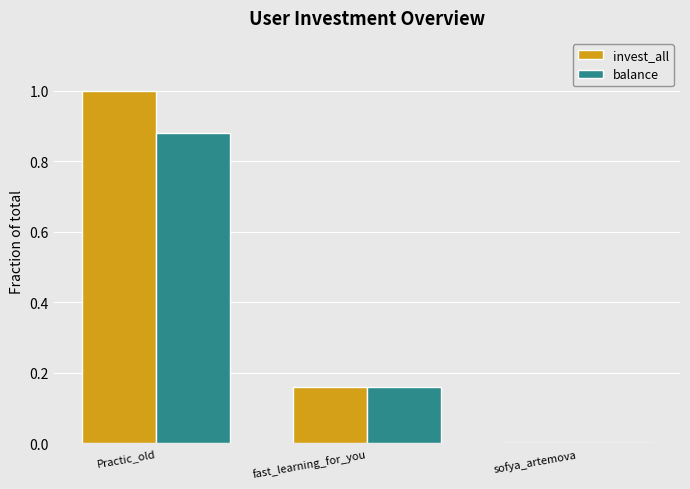

How many values in the invest_all series exceed 0?

2